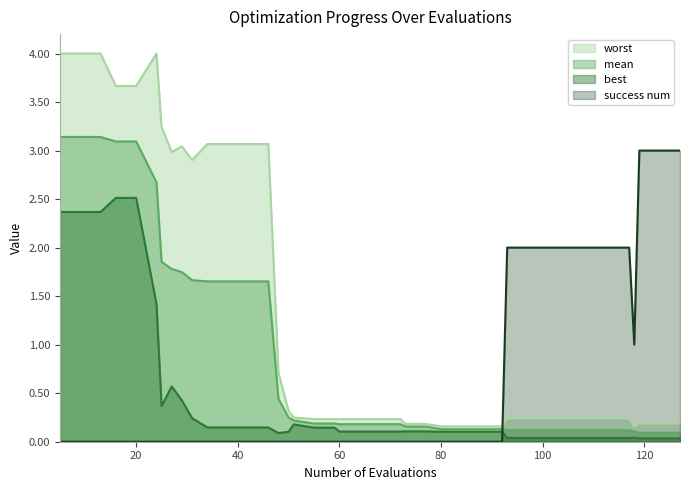

Which label corresponds to the largest value in the chart?

5